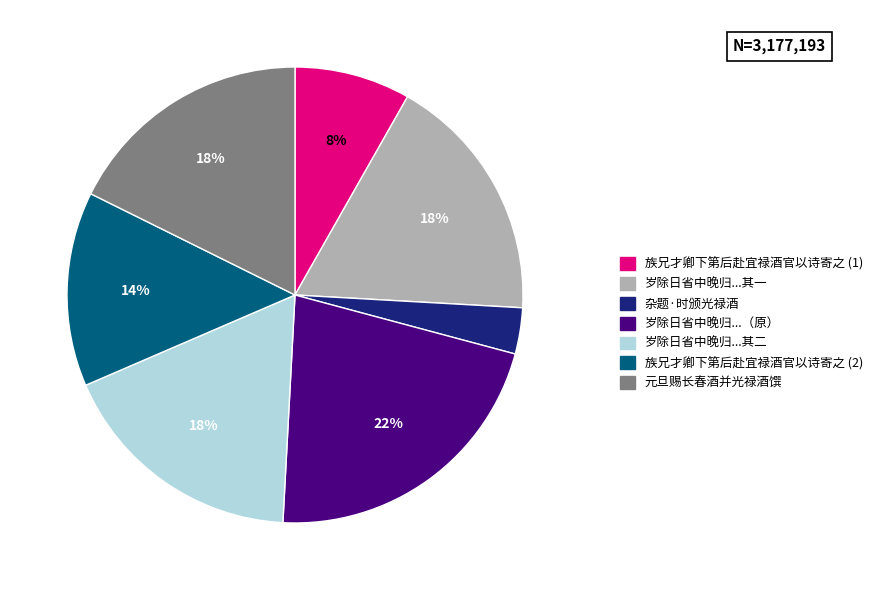

To the nearest percent, what is the average slice percentage?

14%